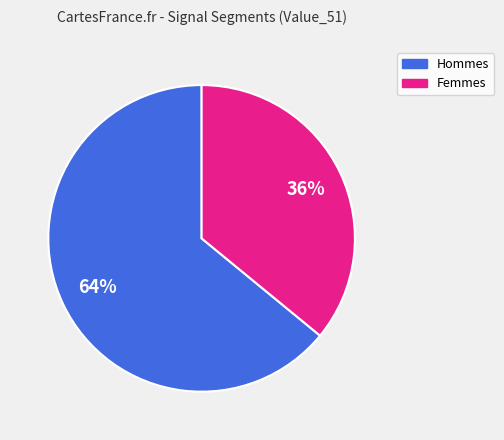

To the nearest percent, what is the average slice percentage?

50%